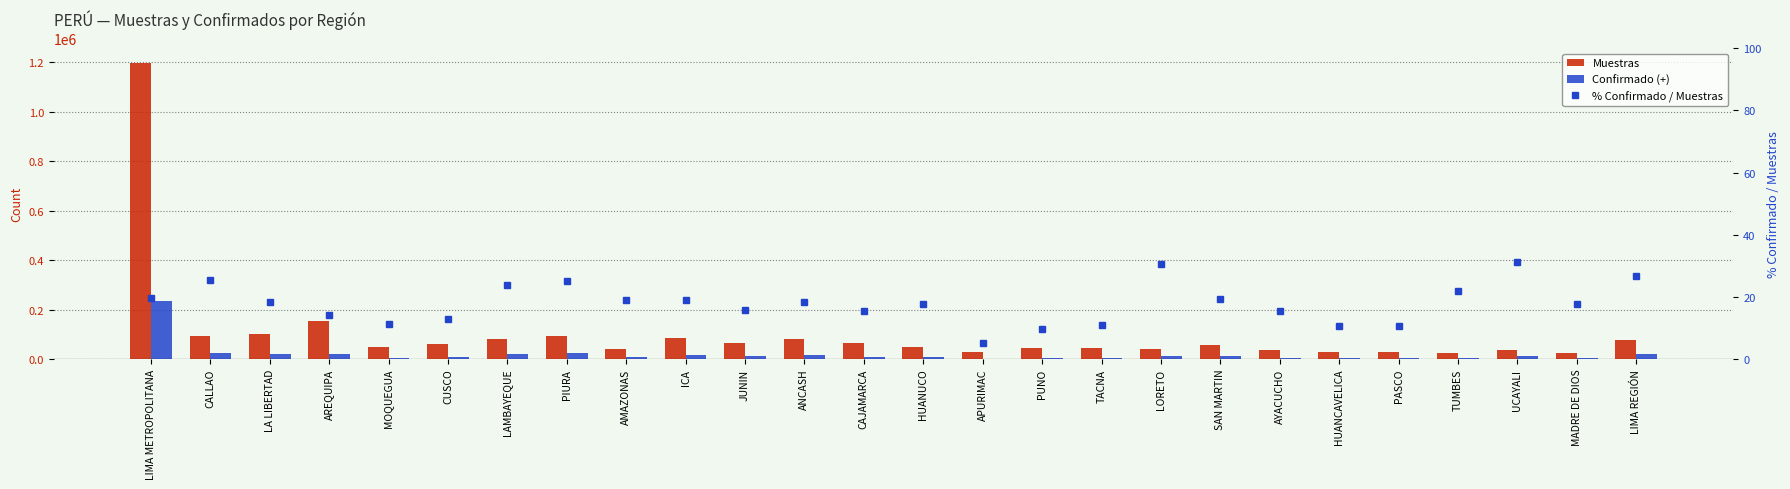

Where is Muestras nearest to the value 609788?

AREQUIPA